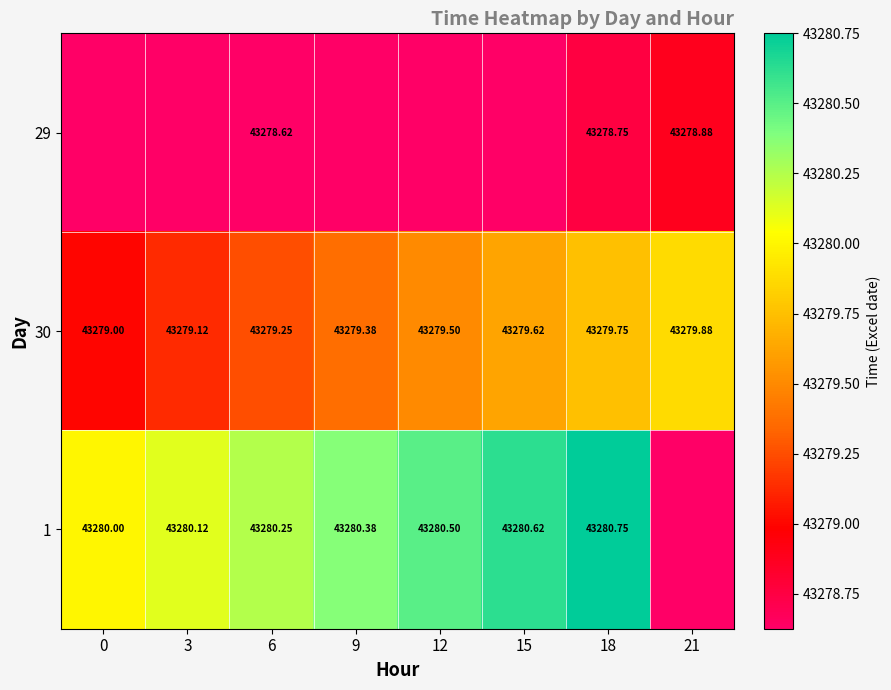

Count the number of categories in the chart.

8